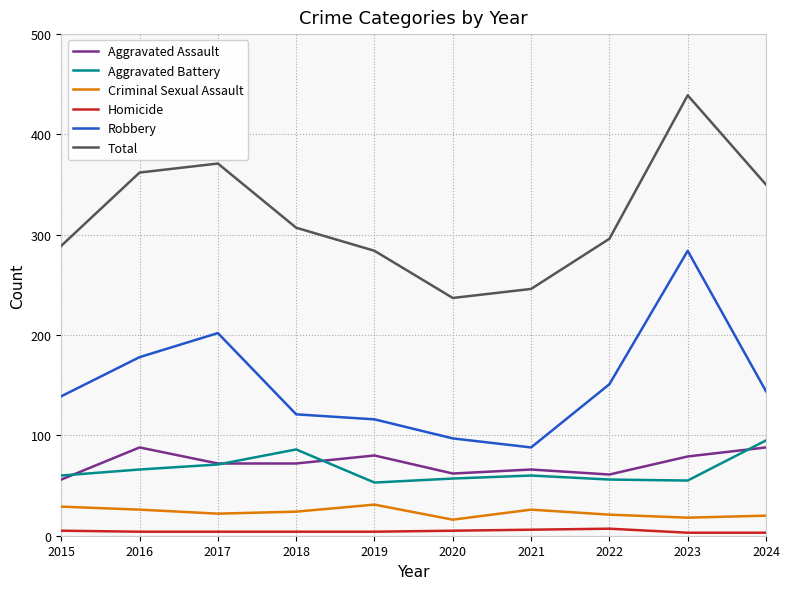

Rank the categories by Total value from lowest to highest.

2020, 2021, 2019, 2015, 2022, 2018, 2024, 2016, 2017, 2023